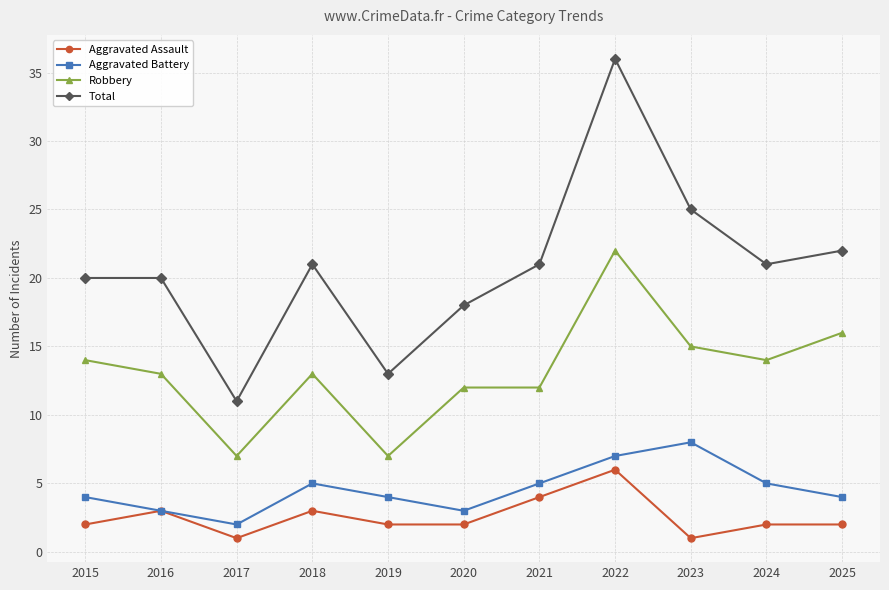

What is the lowest value of the Aggravated Assault series?

1